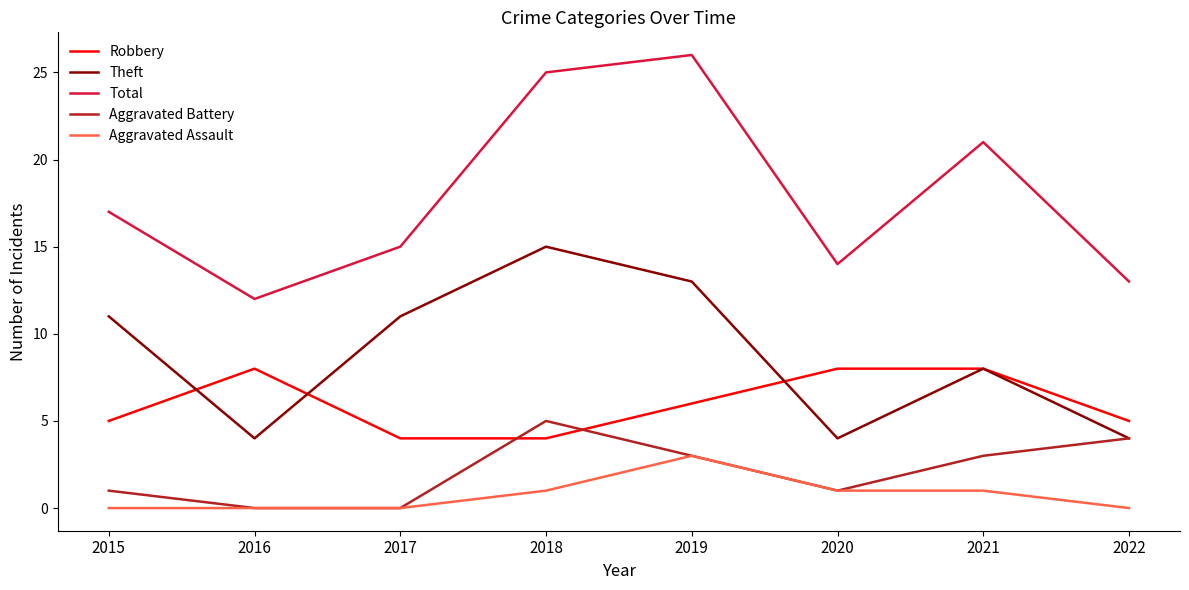

What is the greatest value displayed?

26